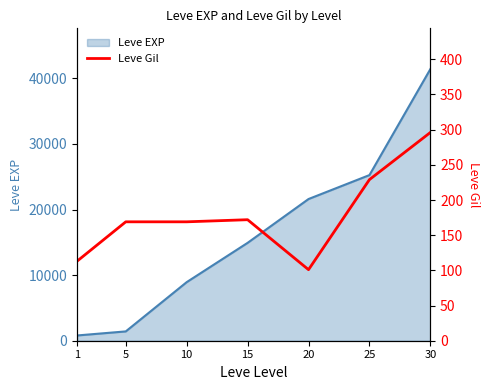

What is the value of the 4th point from the left?

172